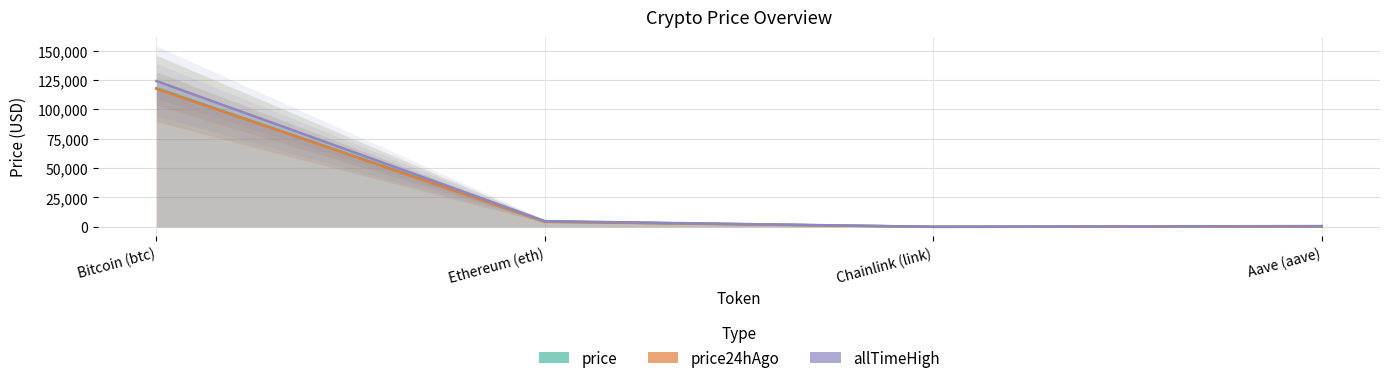

Read the allTimeHigh value at Ethereum (eth).

4878.3